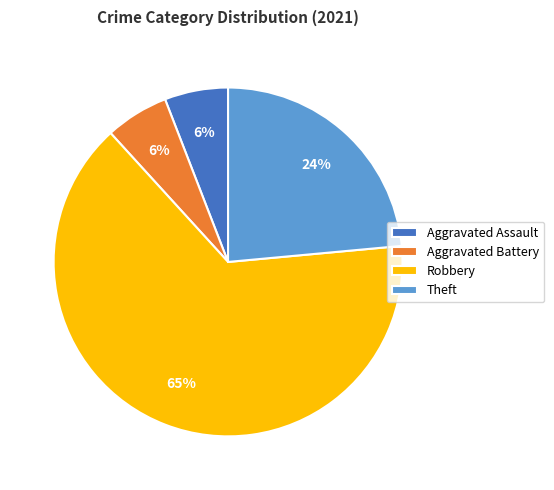

Is there a majority slice in this chart?

Yes